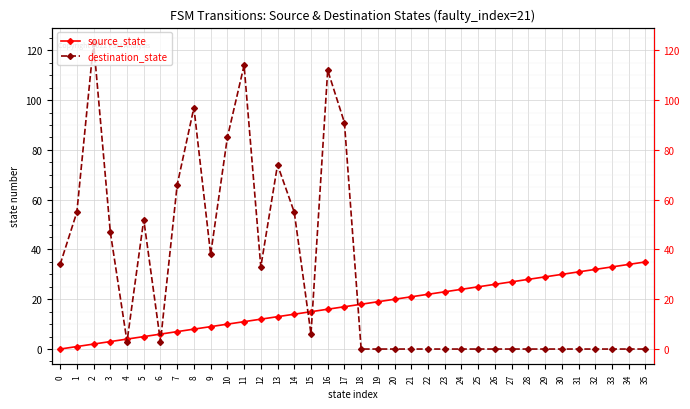

Is it true that source_state equals 31 at 31?

True